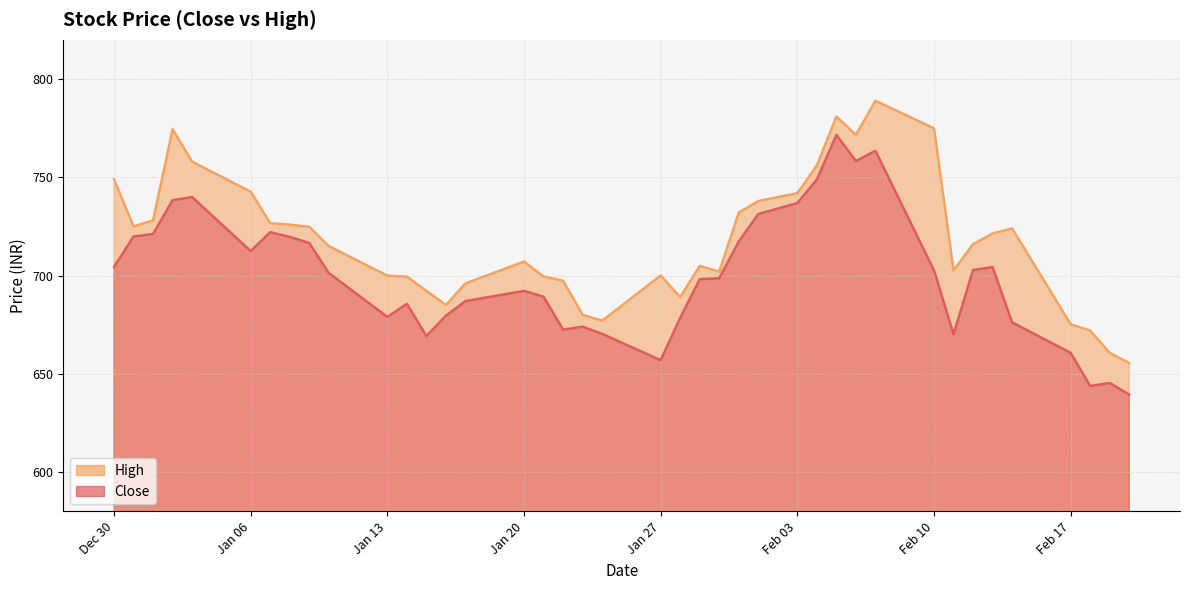

At how many categories does at least one series exceed 718?

19